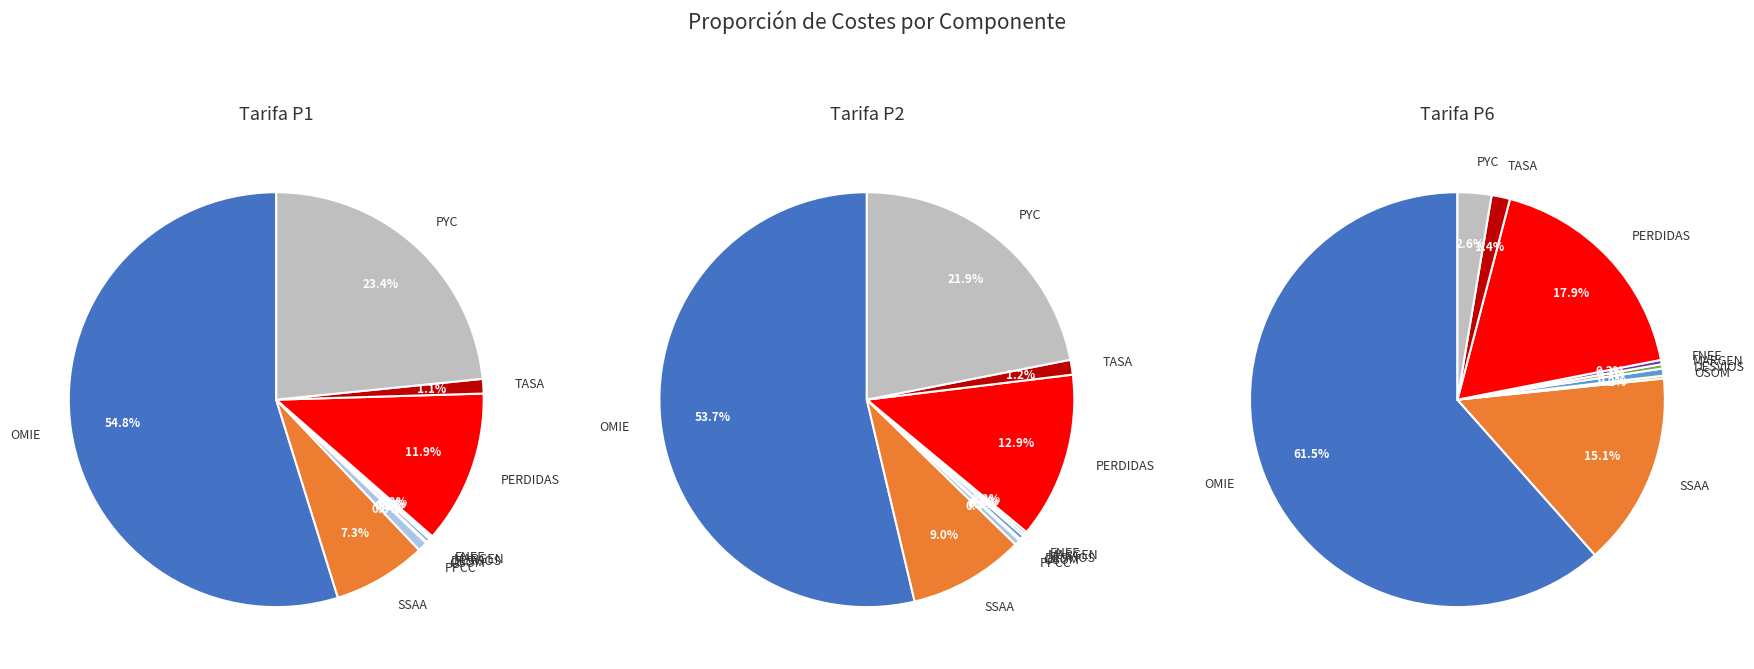

Which slice is the smallest?

PPCC